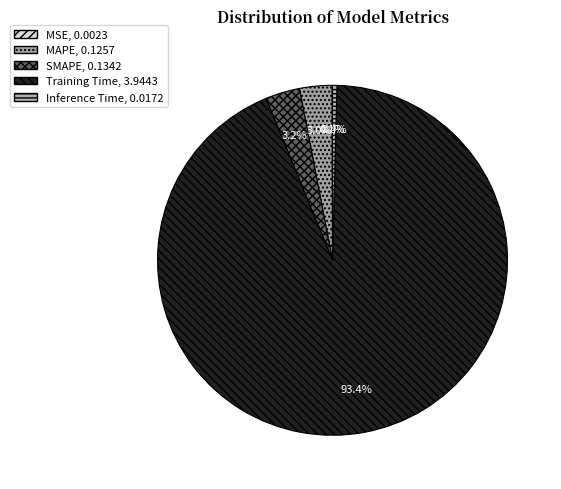

How much of the chart is everything except Inference Time?

99.6%